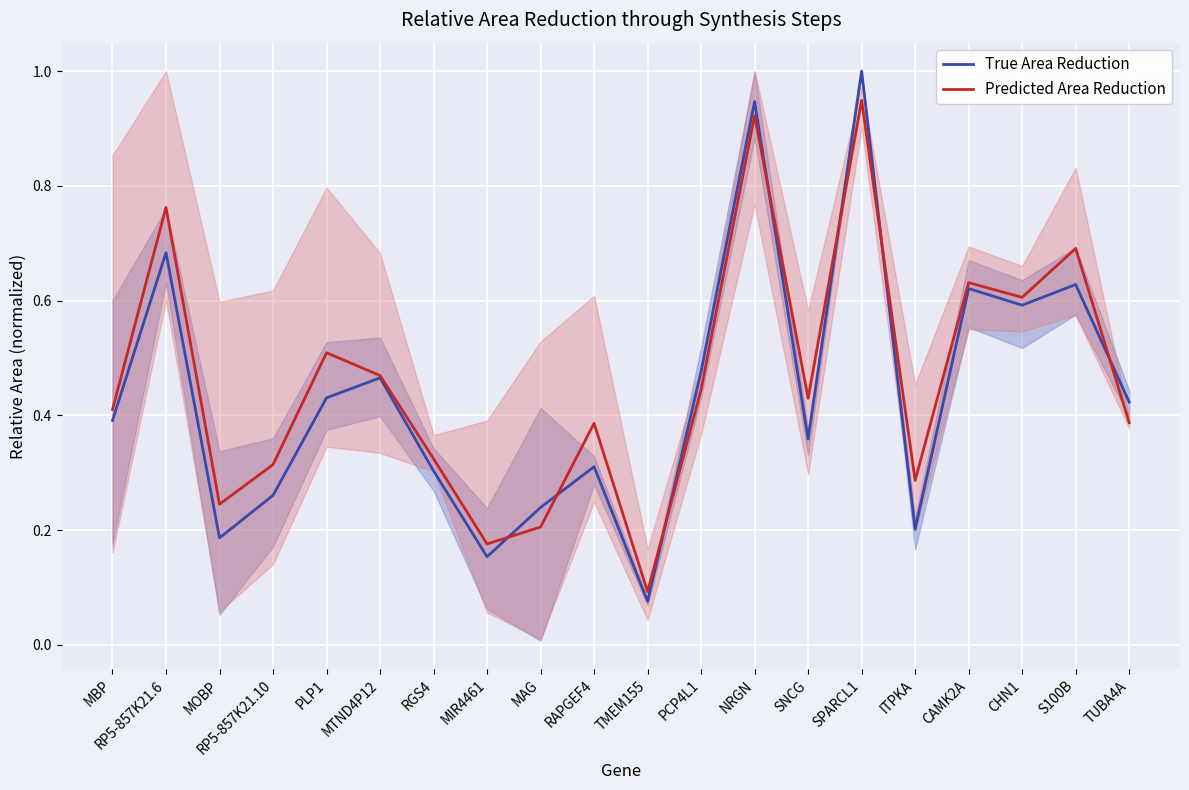

Which category has the lowest value in the Predicted Area Reduction series?

TMEM155